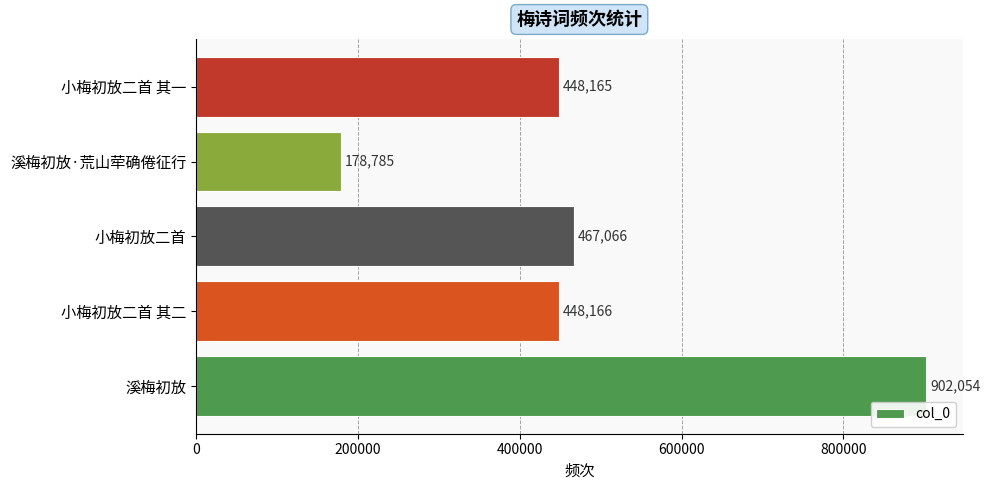

Rank the categories by value from lowest to highest.

溪梅初放·荒山荦确倦征行, 小梅初放二首 其一, 小梅初放二首 其二, 小梅初放二首, 溪梅初放